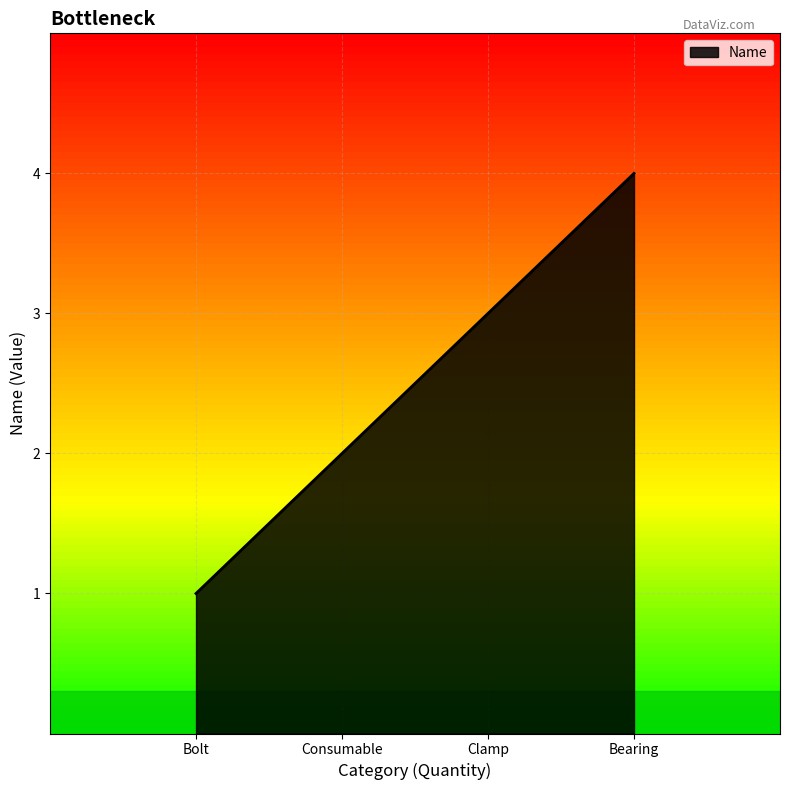

What is the ratio of the value at Bearing to the value at Bolt?

4.0